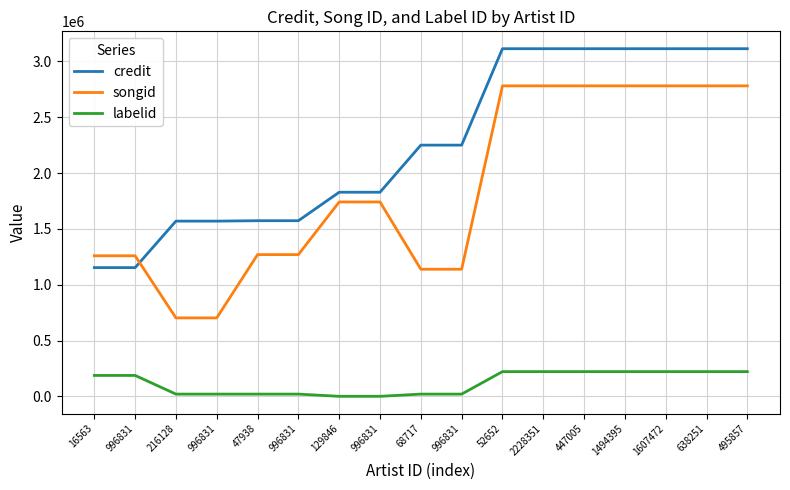

True or false: labelid and songid cross at least once.

False